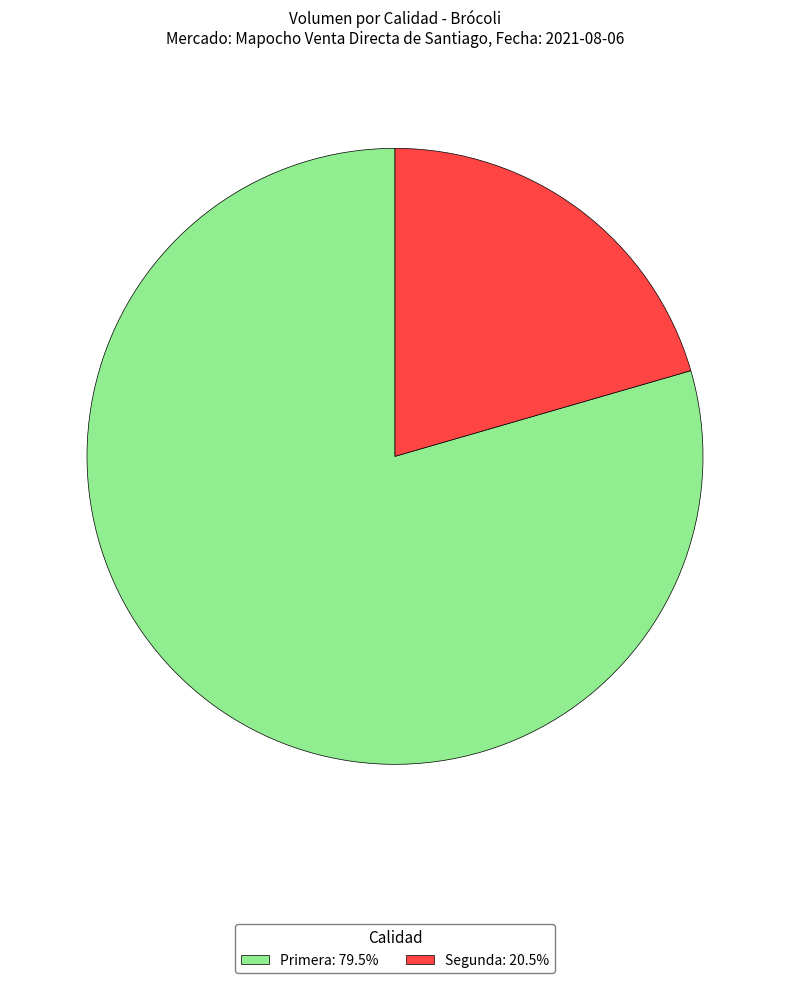

What is the majority slice?

Primera